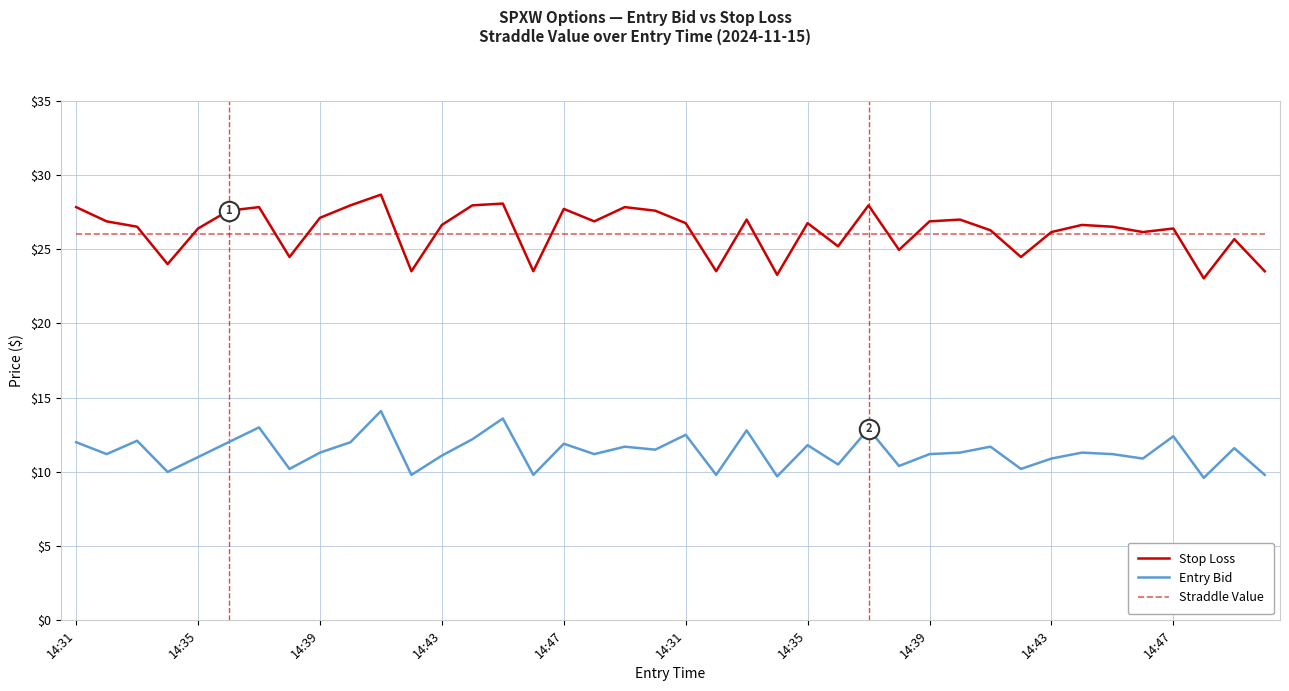

What is the smallest value displayed?

9.6